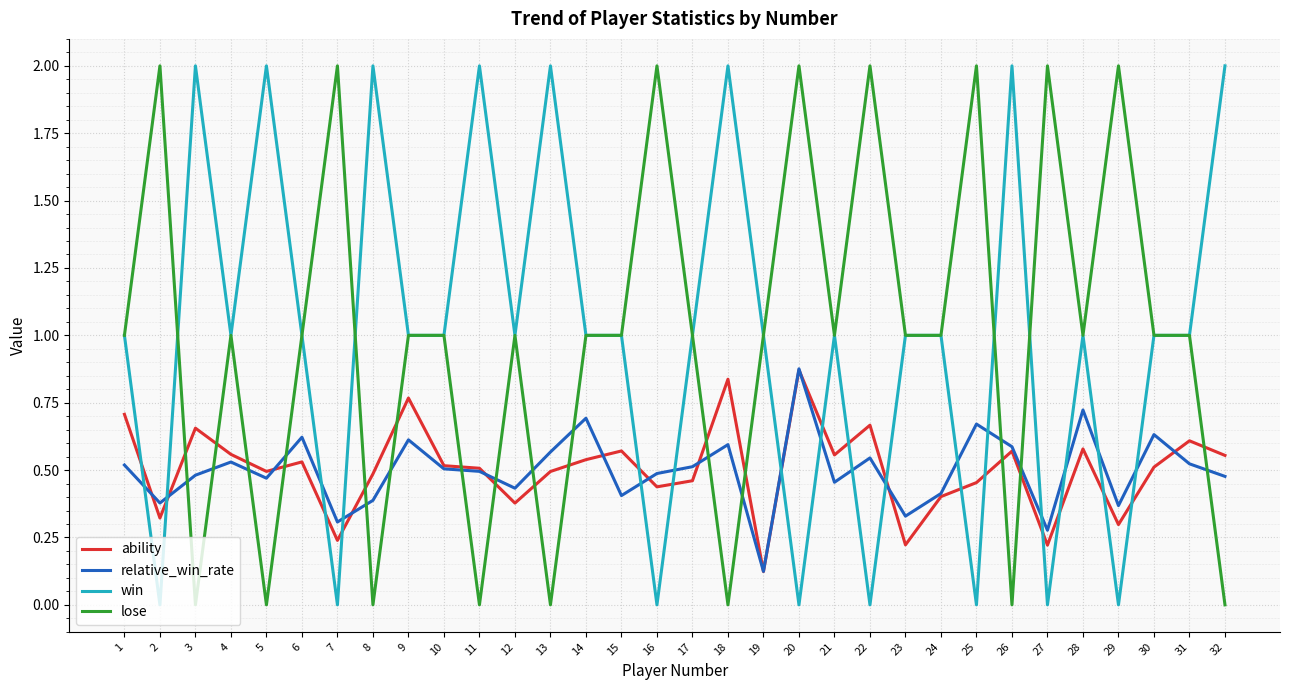

What is the spread (max minus min) of values at 5?

2.0